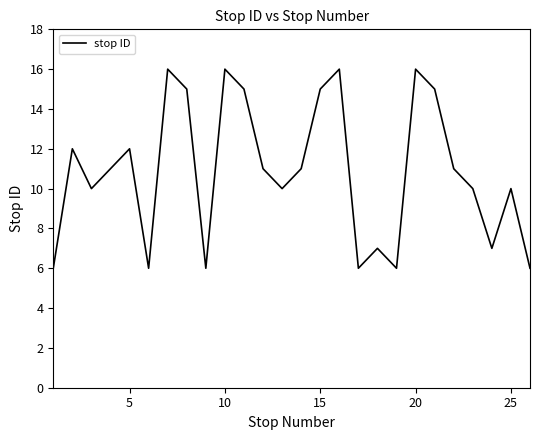

What is the difference between the maximum and minimum values?

10